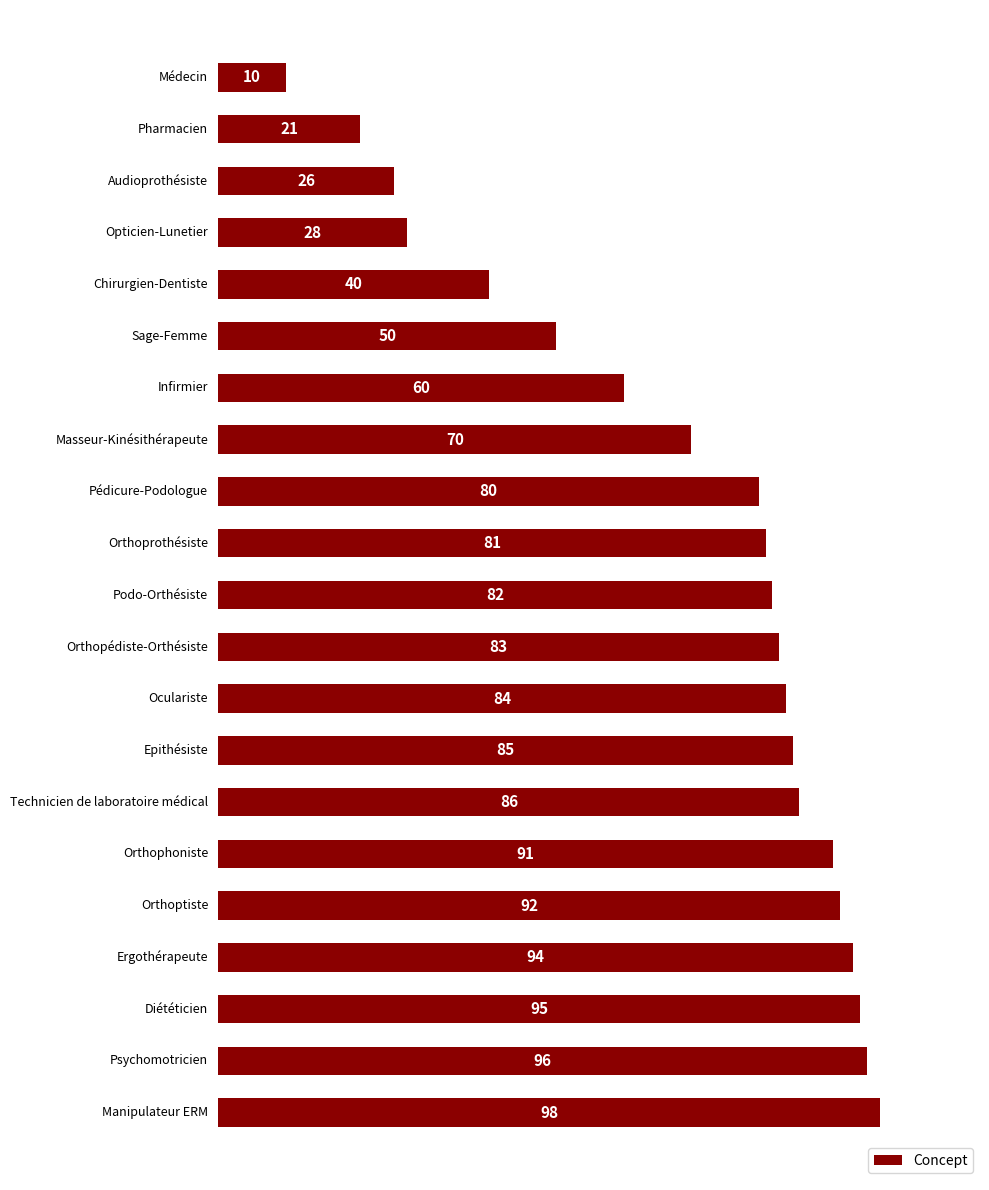

How many bars are there in total?

21